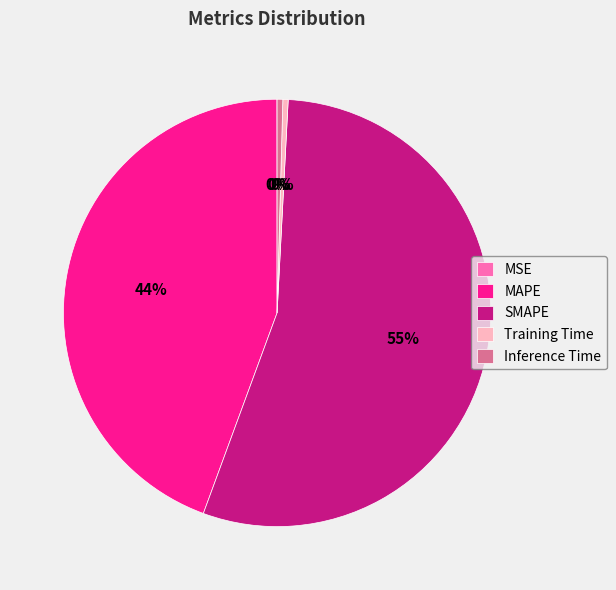

Which slice is the largest?

SMAPE